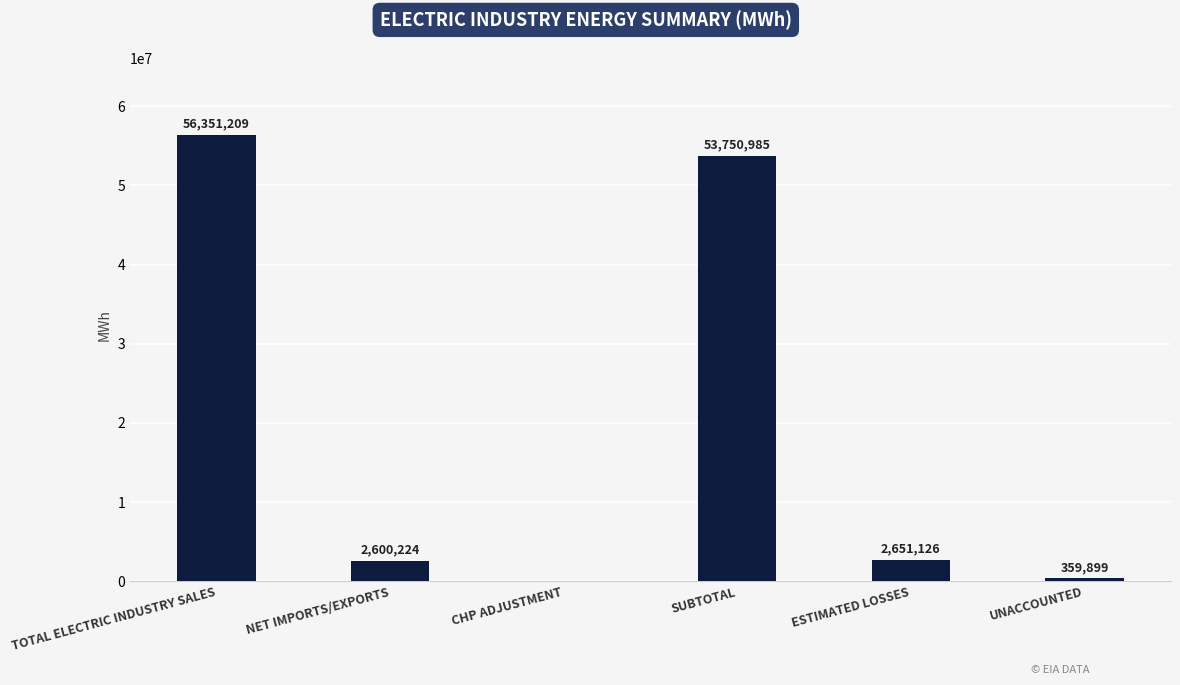

How many distinct data groups are displayed?

1